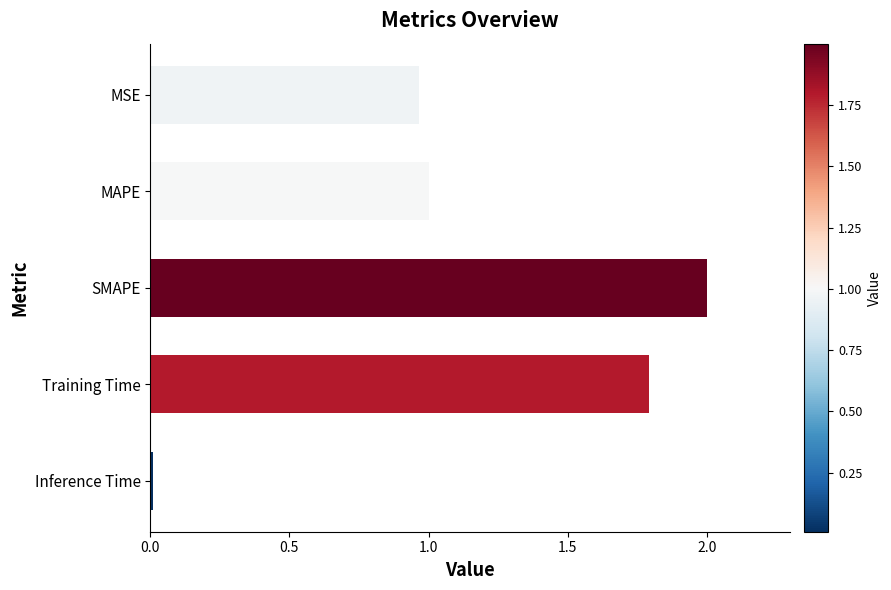

Is it true that the value at Inference Time is 0.0?

True